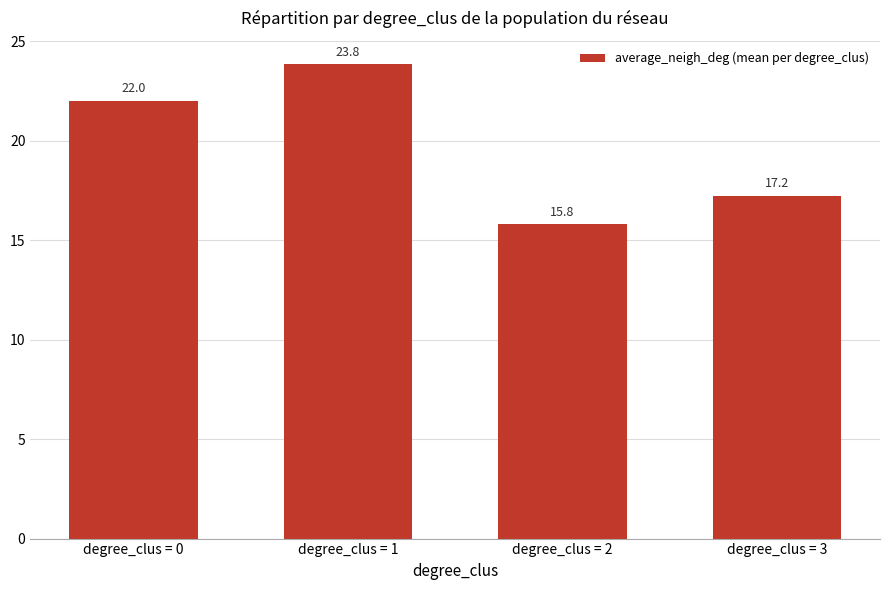

At which label is the value closest to 19?

degree_clus = 3